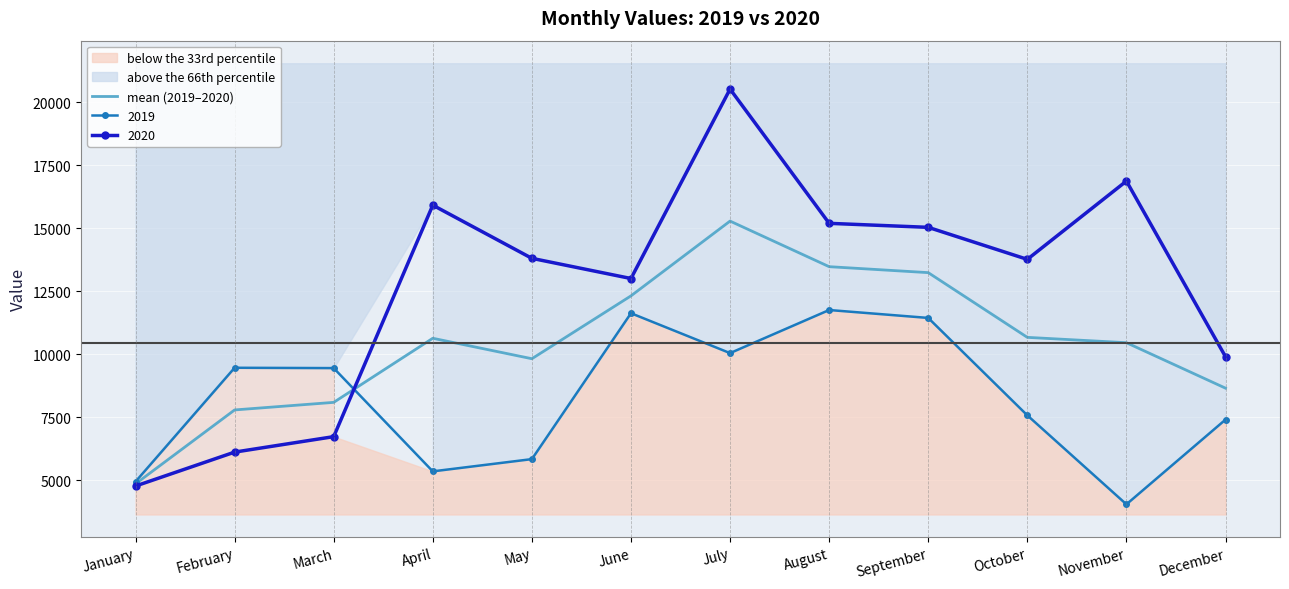

The value at May is 4646.5. True or false?

False